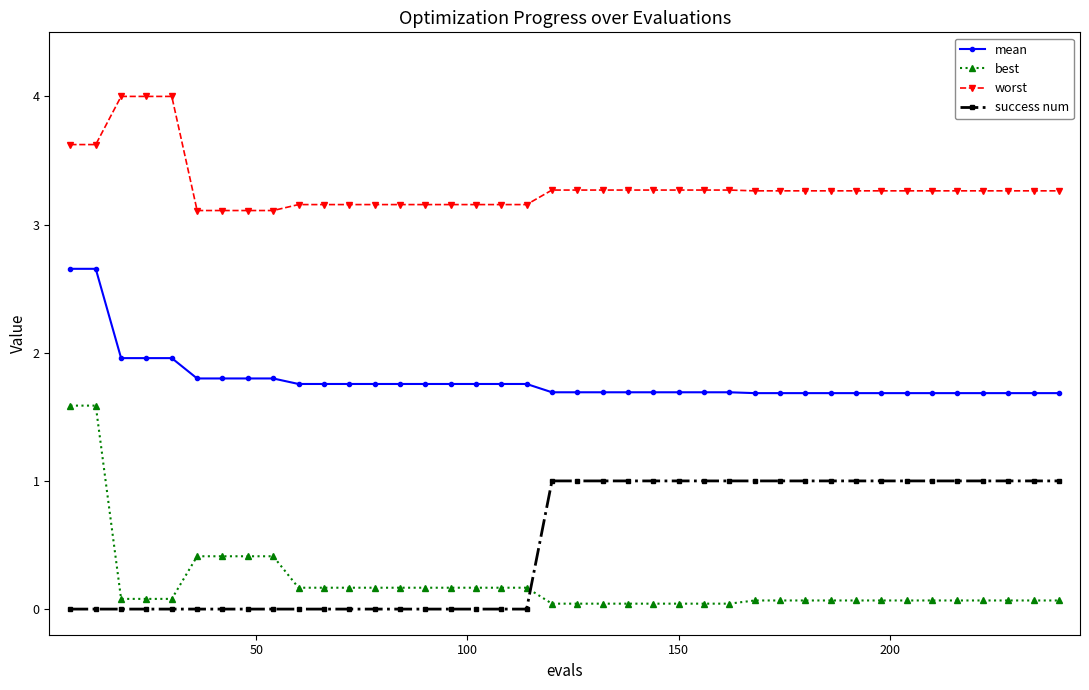

What is the value of the best point at the 30th from the left?

0.1